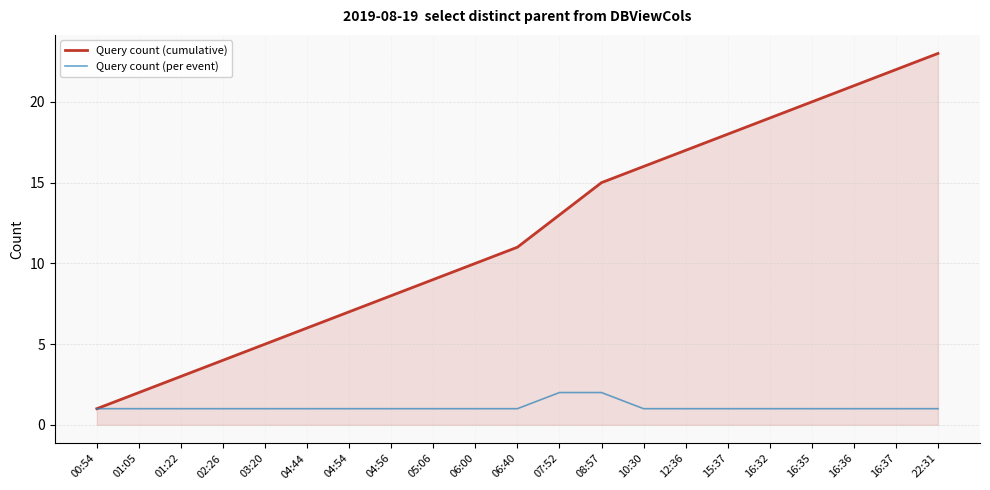

Is the value of Query count (cumulative) at 01:22 greater than the value of Query count (per event) at 04:44?

Yes